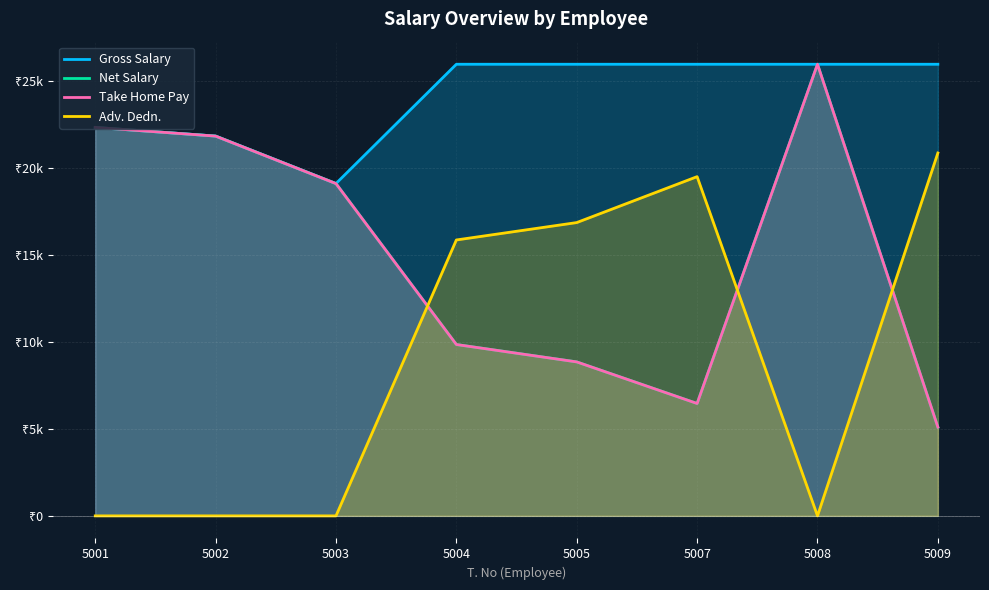

What is the sum of all Adv. Dedn. values?

73080